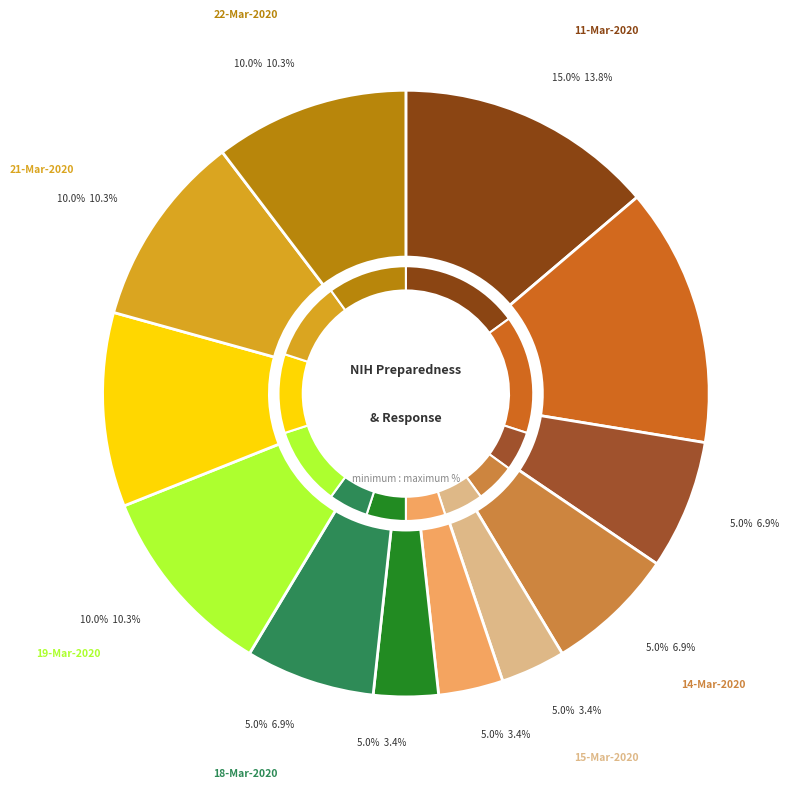

To the nearest percent, what portion does 18-Mar-2020 represent?

7%